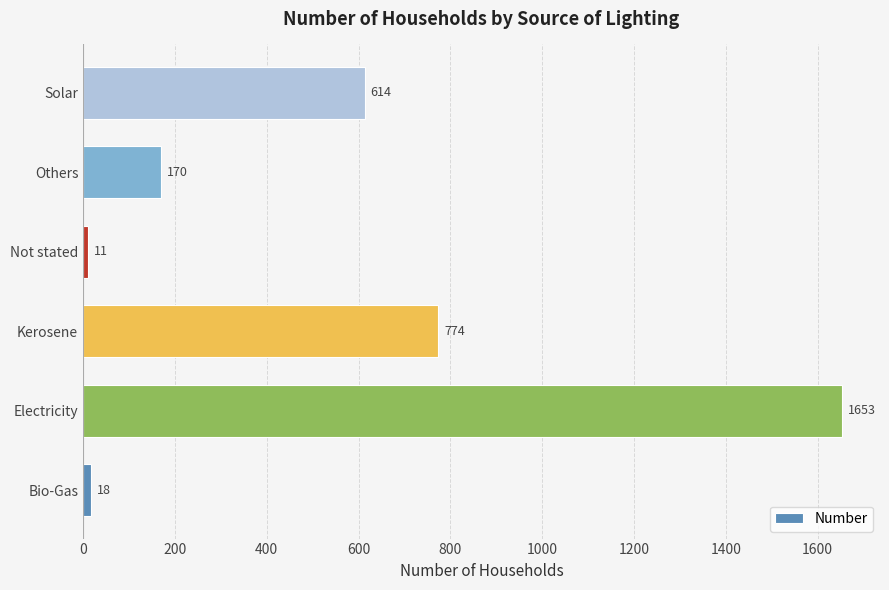

List the labels in order of value, smallest first.

Not stated, Bio-Gas, Others, Solar, Kerosene, Electricity